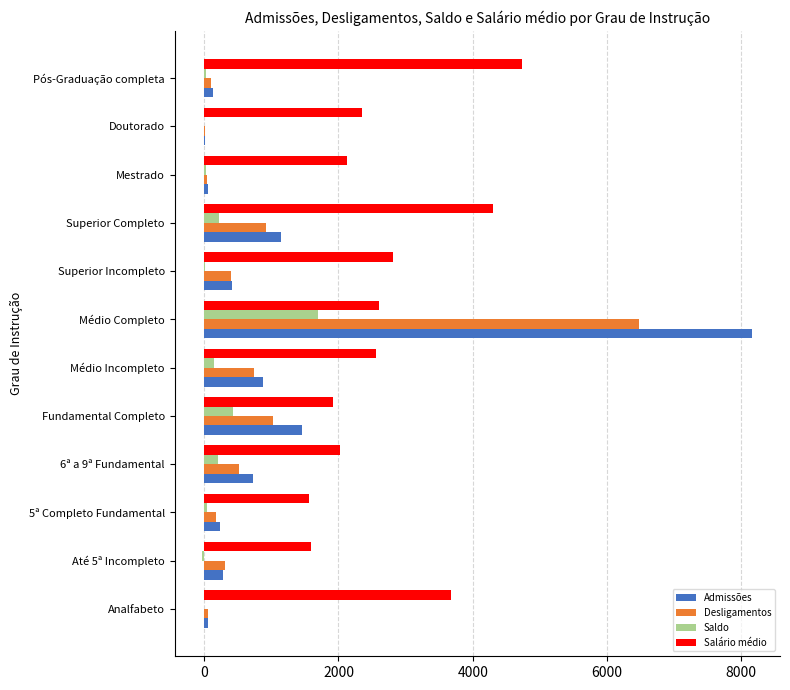

How many series are shown in this chart?

4